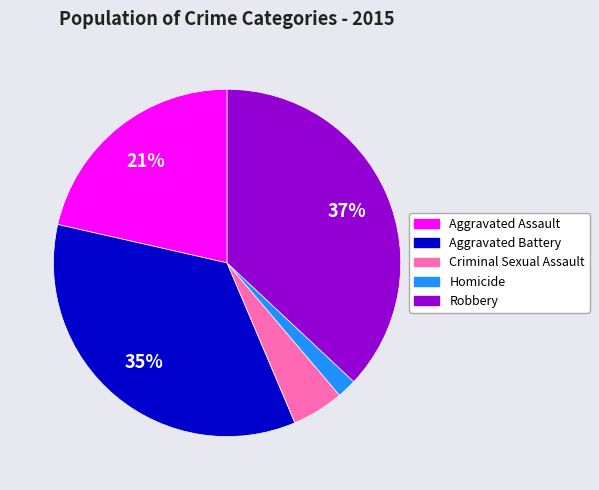

Is the sum of Aggravated Assault and Aggravated Battery greater than half?

Yes